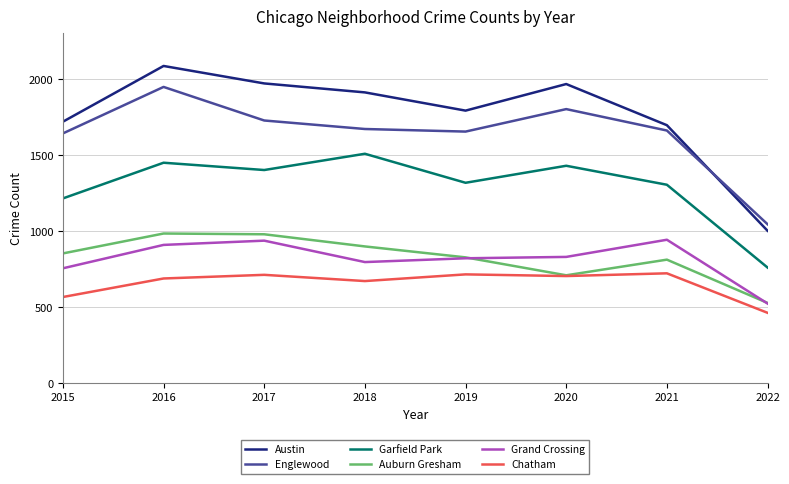

True or false: Austin and Auburn Gresham intersect in this chart.

False